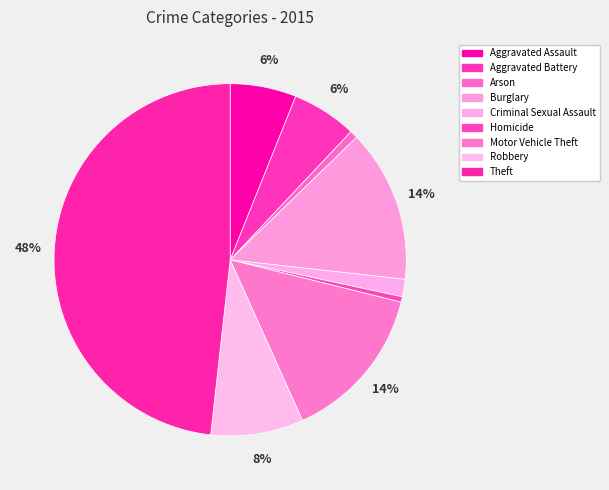

How many slices are in this pie chart?

9